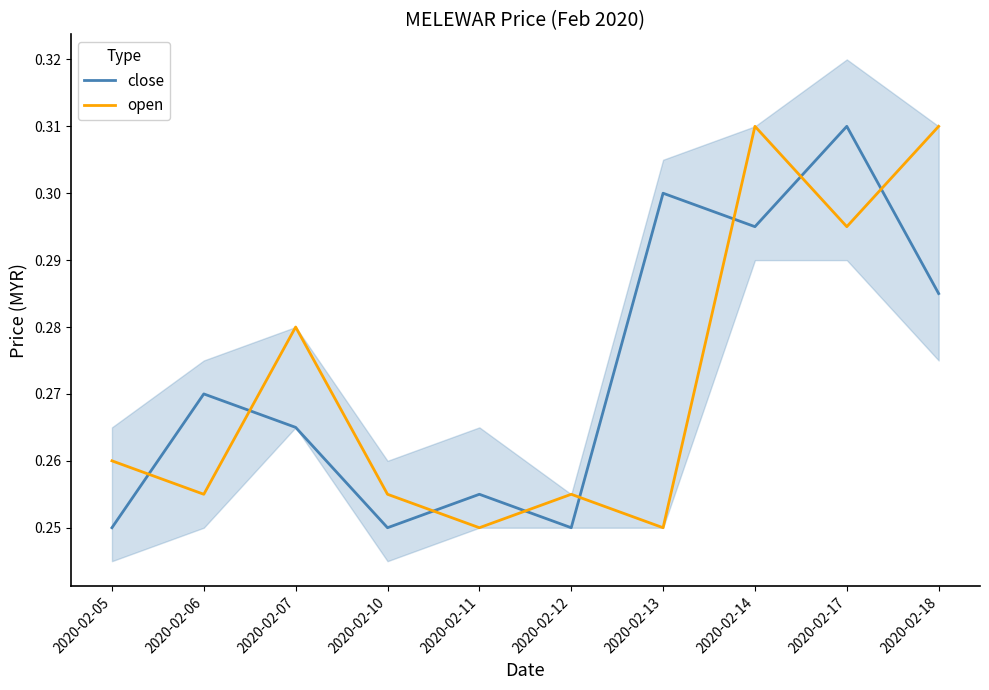

How many intersections are there between close and open?

8